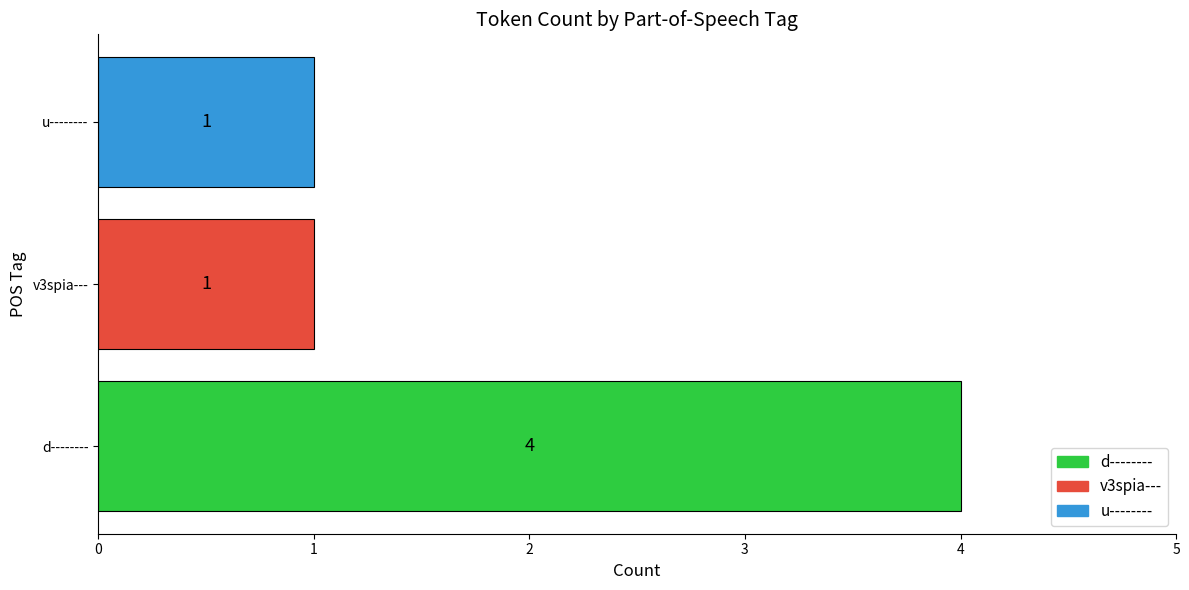

List the labels in order of v3spia--- value, smallest first.

v3spia---